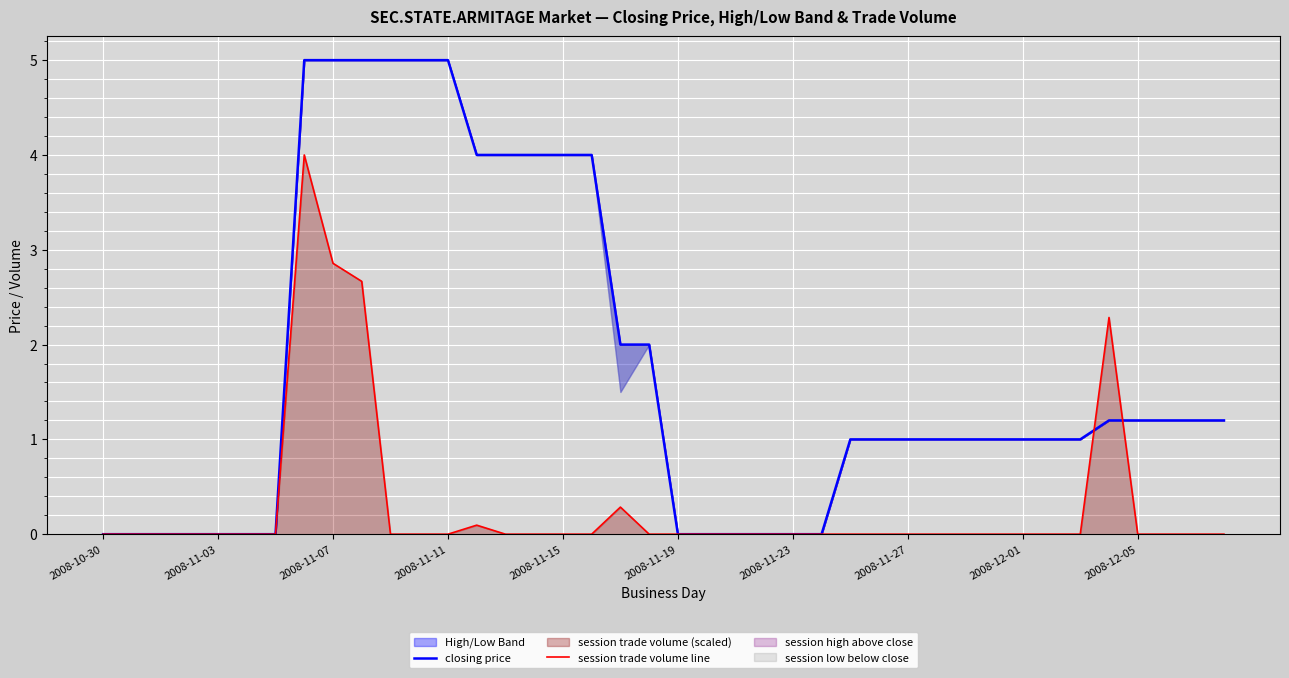

True or false: closing price and session trade volume line intersect in this chart.

True